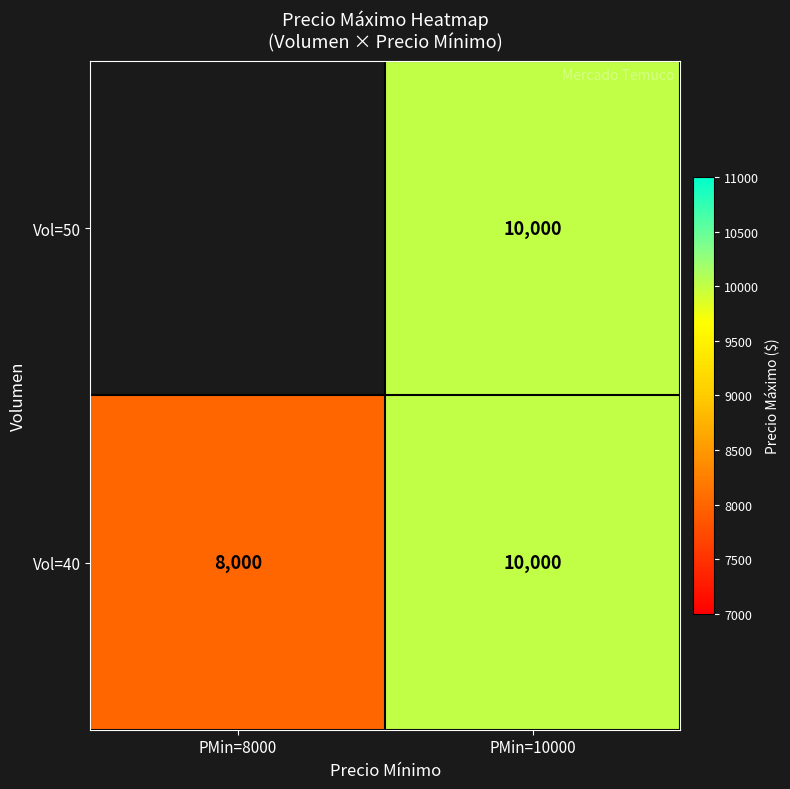

What is the average value of the Vol=40 series?

9000